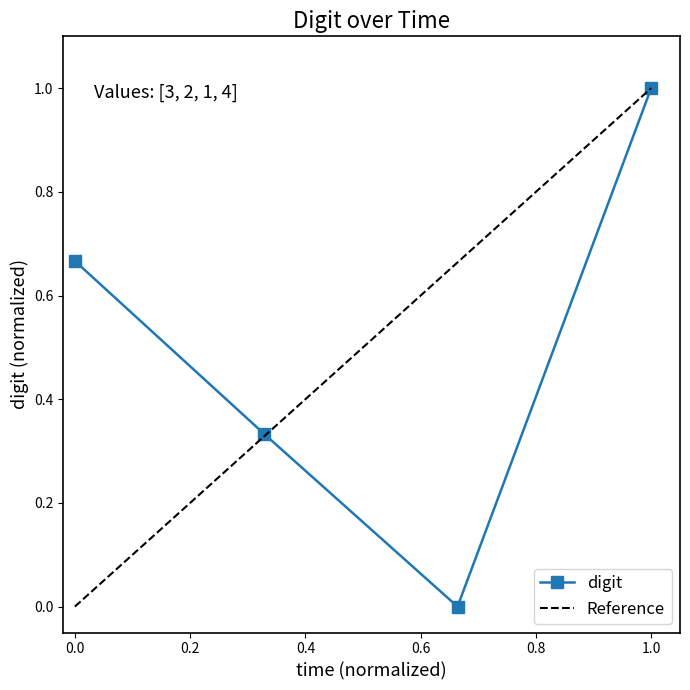

The digit series shows 0.2 at 0.0. True or false?

False